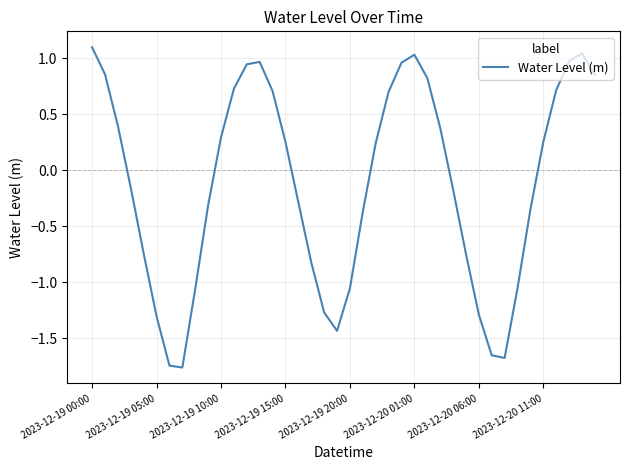

What is the difference between the maximum and minimum values?

2.9